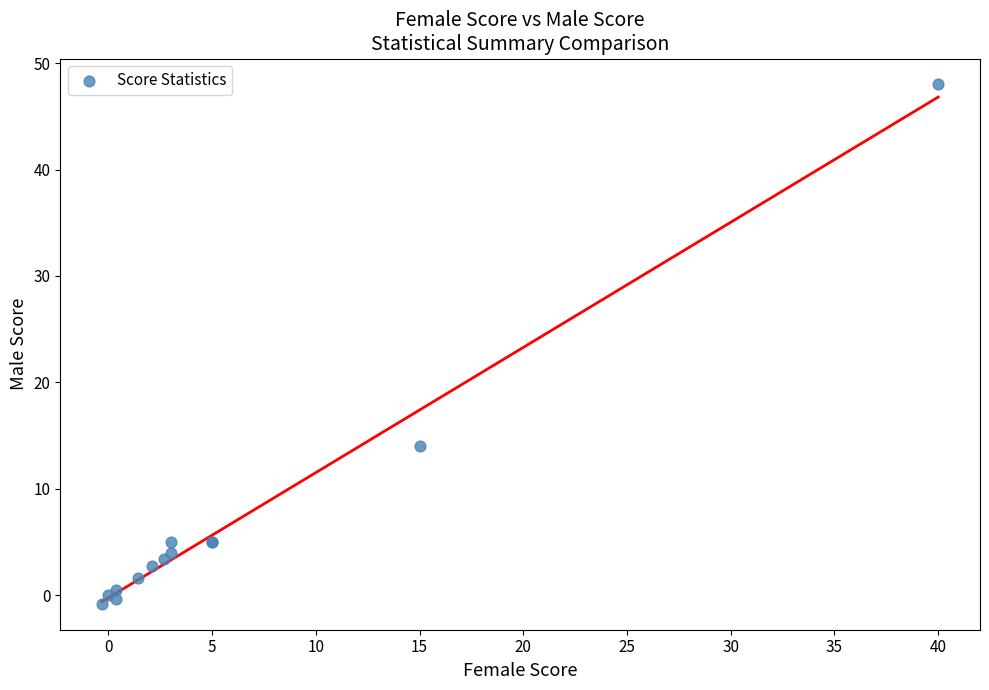

What Y value in the scatter plot is closest to 23?

14.0